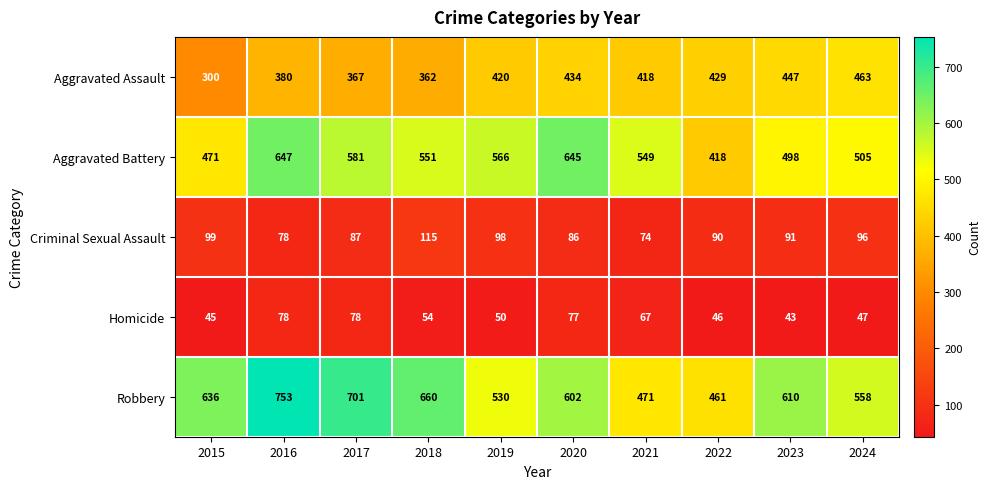

Which series has the largest total across all categories?

Robbery